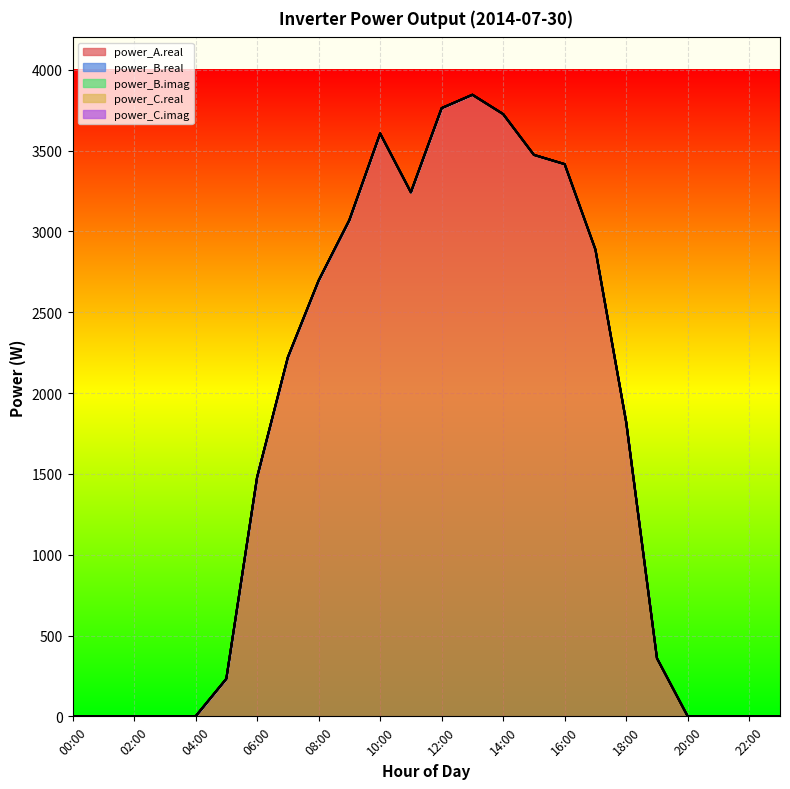

Rank the series at 06:00 from lowest to highest value.

power_B.real, power_B.imag, power_C.real, power_C.imag, power_A.real